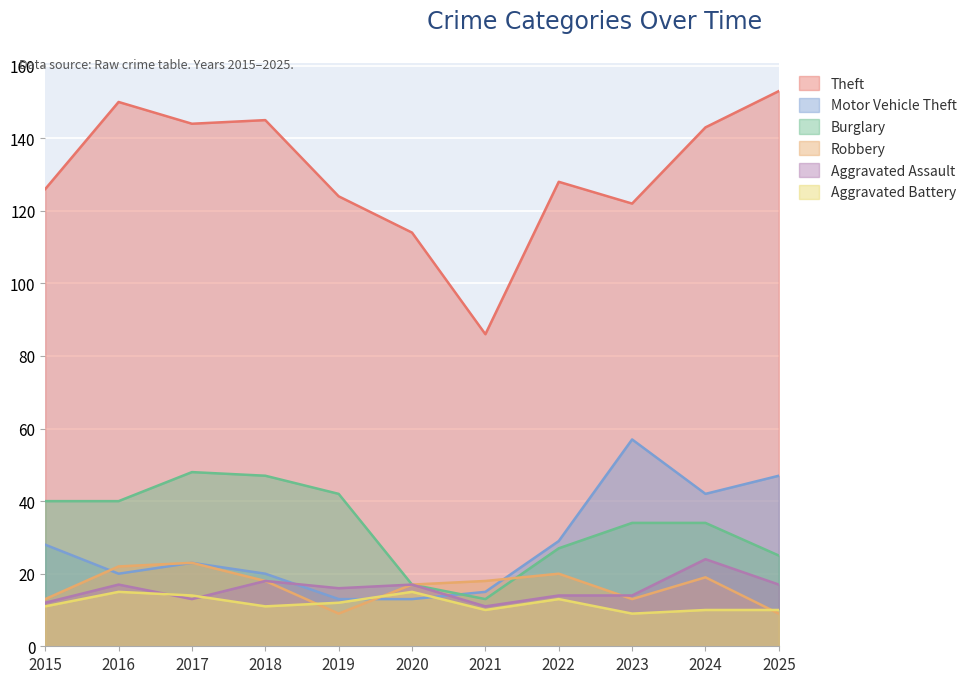

Between 2017 and 2025, which series saw the biggest shift?

Motor Vehicle Theft